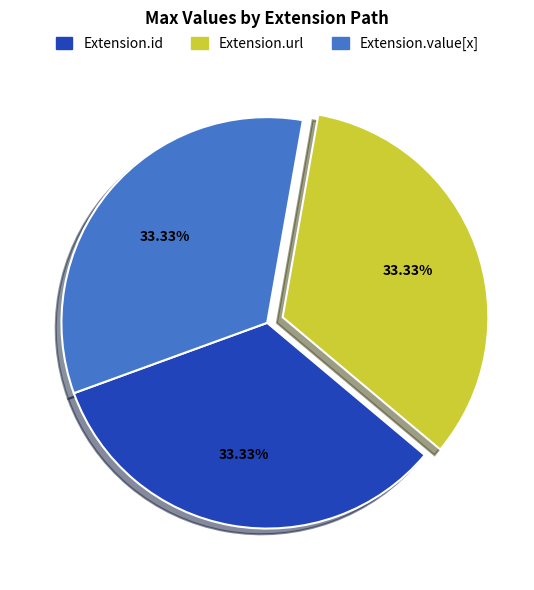

Does any single category account for the majority?

No